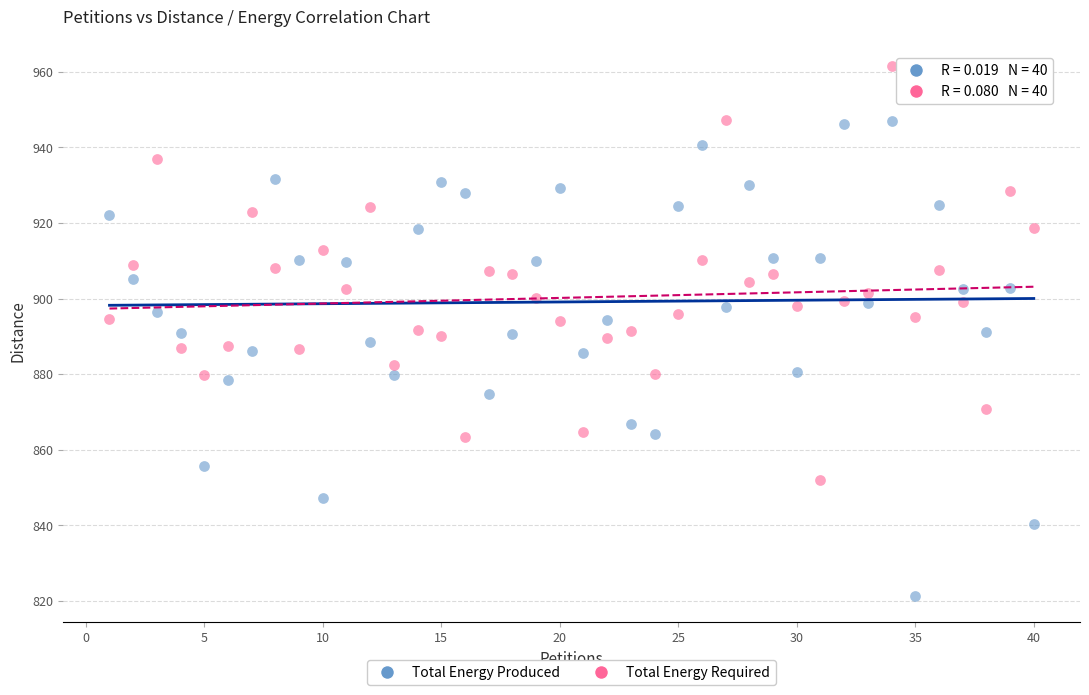

Across all data points, what is the range of Y values (max minus min)?

140.2